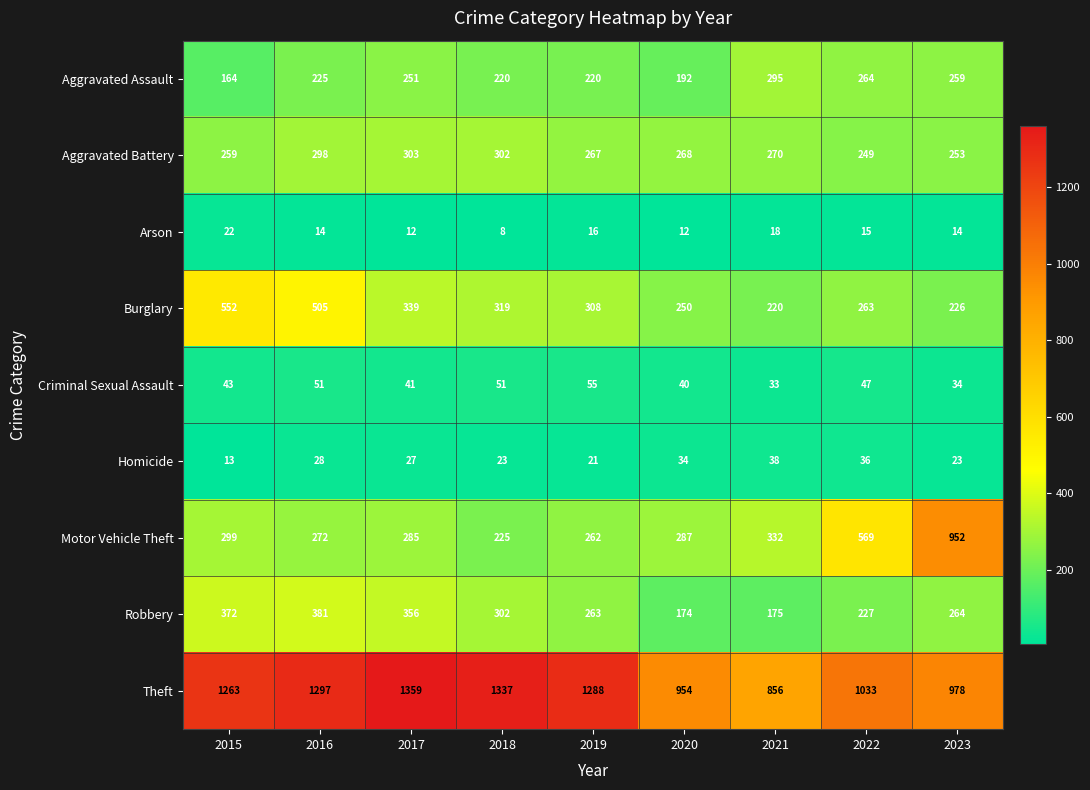

Read the Theft value at 2017, to the nearest 10.

1360